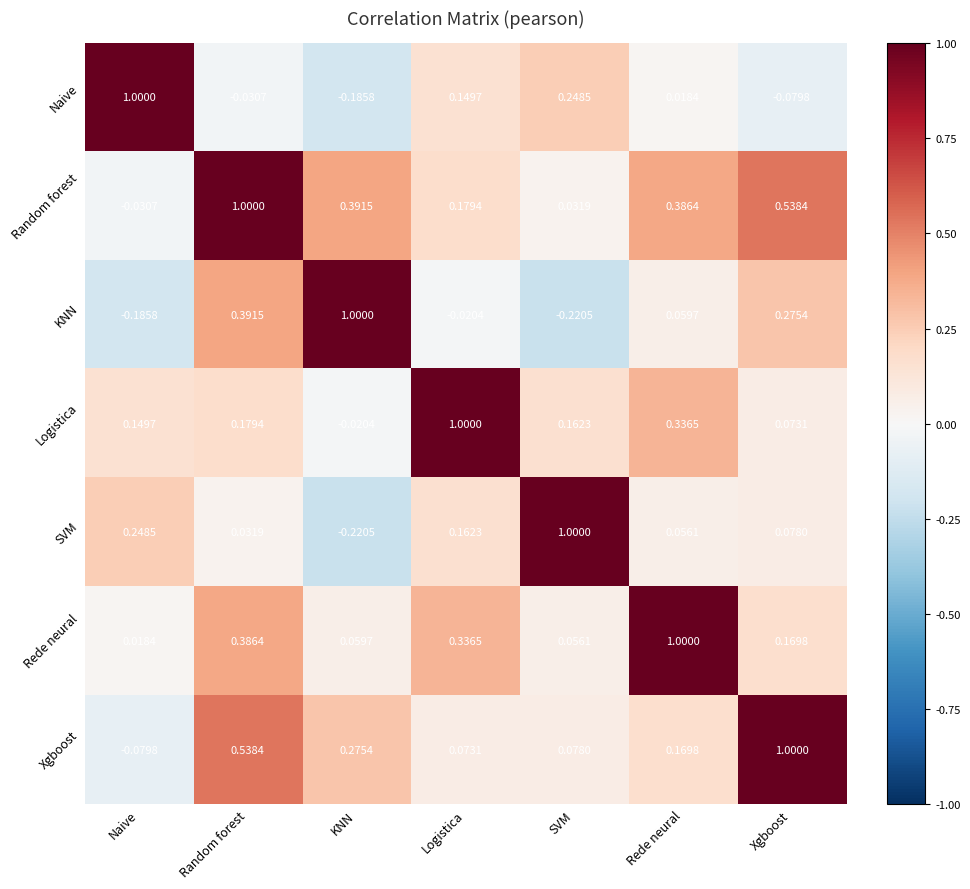

List the labels in order of Xgboost value, smallest first.

Naive, Logistica, SVM, Rede neural, KNN, Random forest, Xgboost